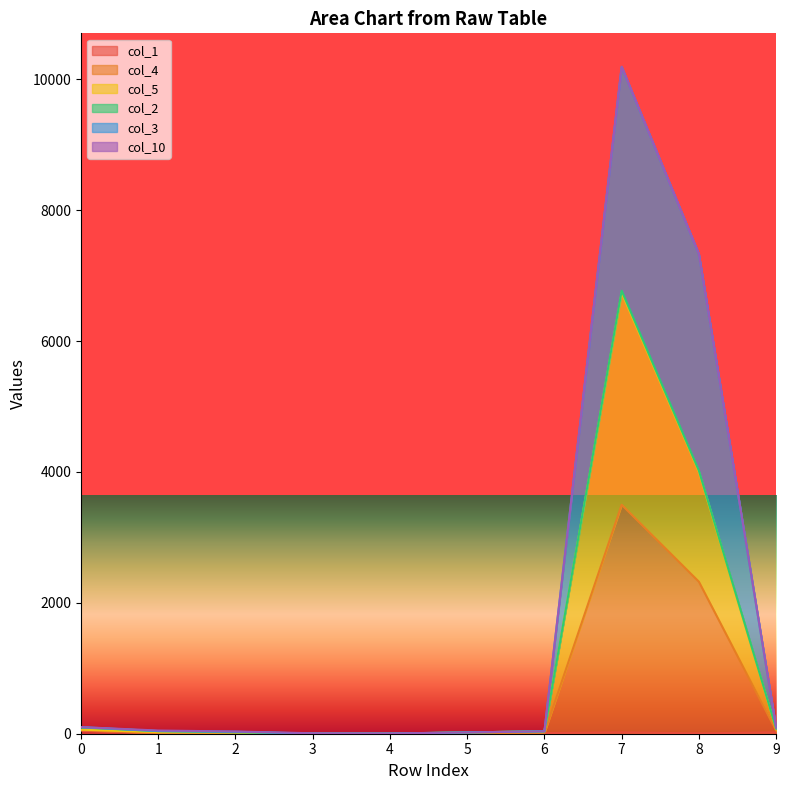

What is the highest value of the col_1 series?

48